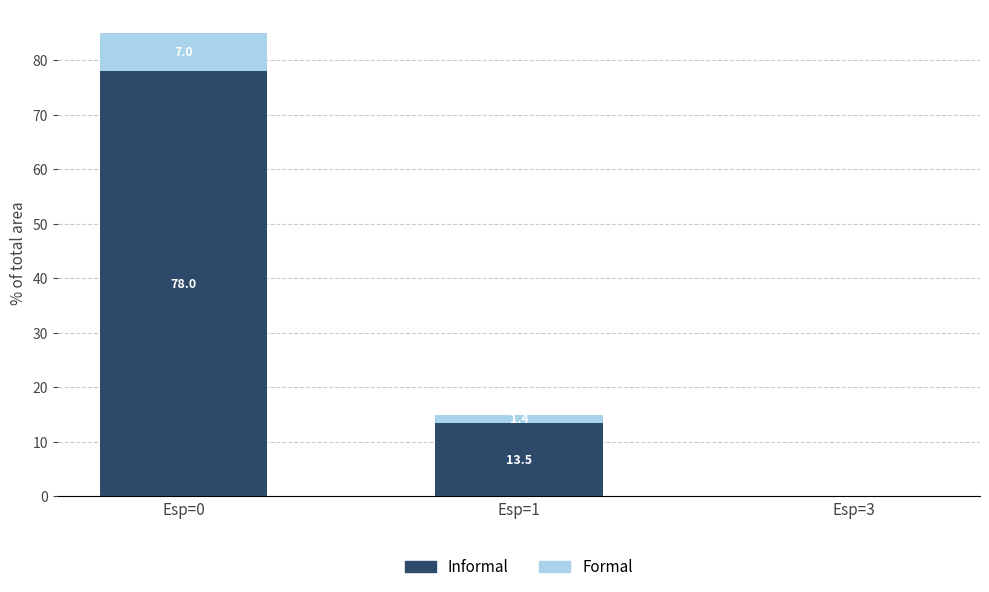

True or false: Informal has a value of 3.5 at Esp=1.

False